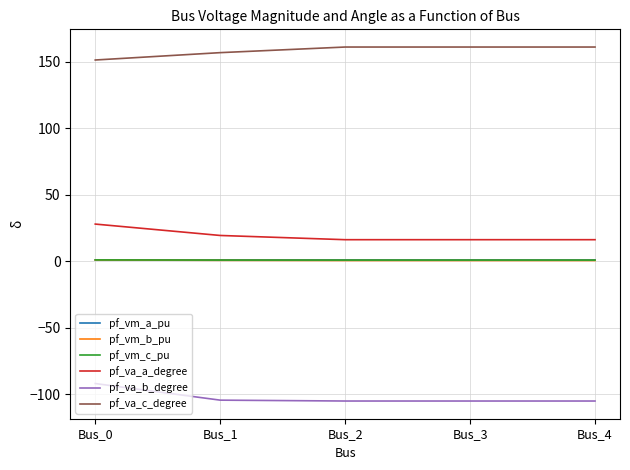

Count the number of data series in this chart.

6